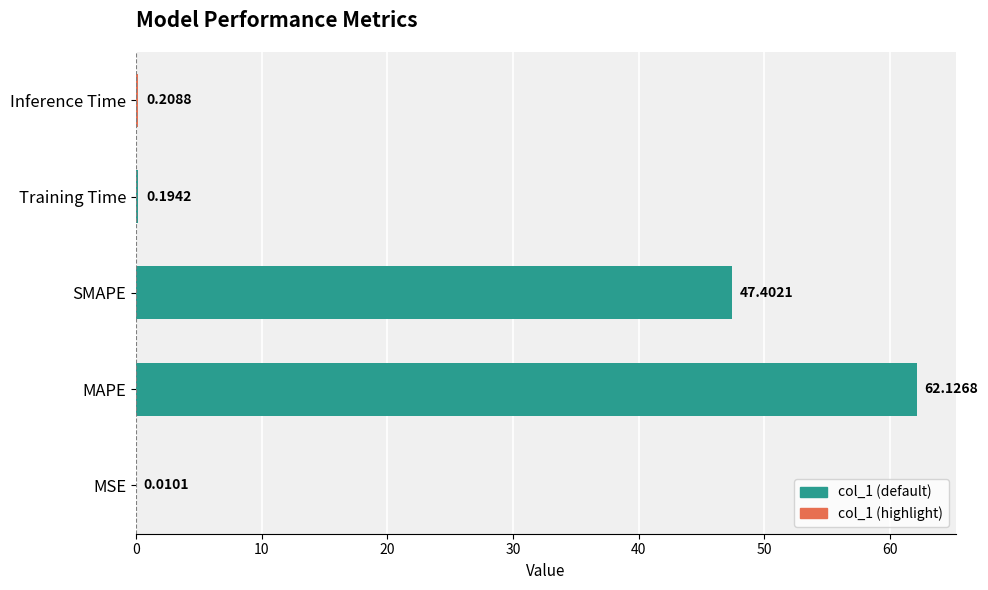

What is the ratio of the value at MAPE to the value at SMAPE?

1.3